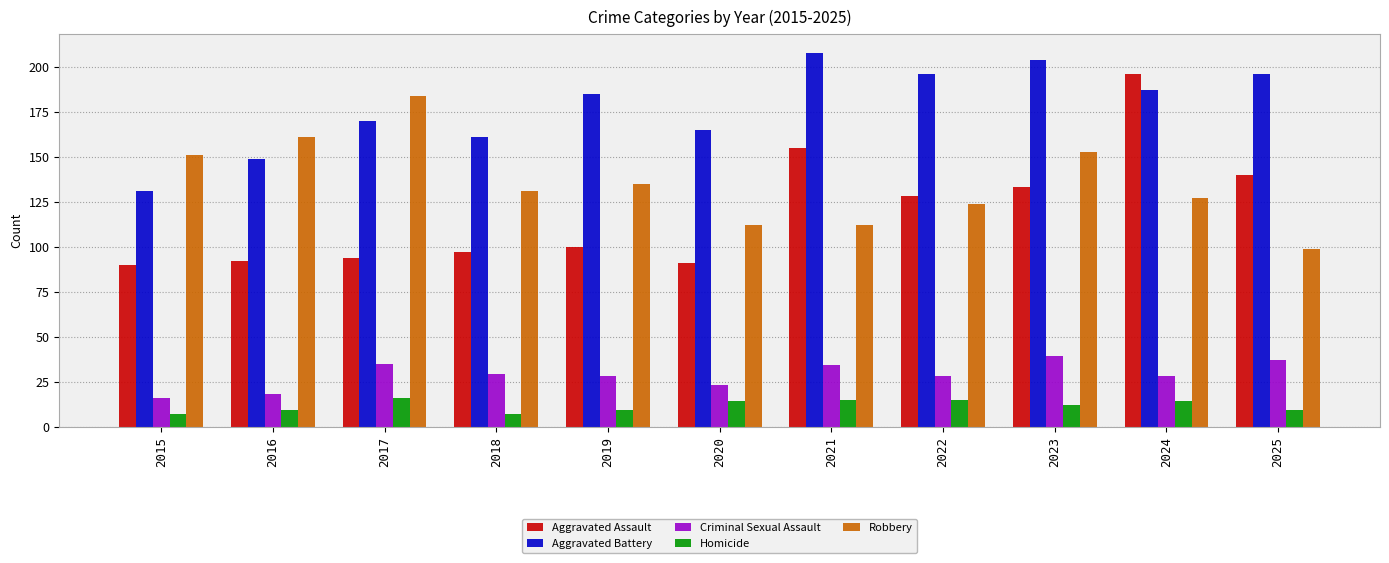

What is the minimum value shown in the chart?

7